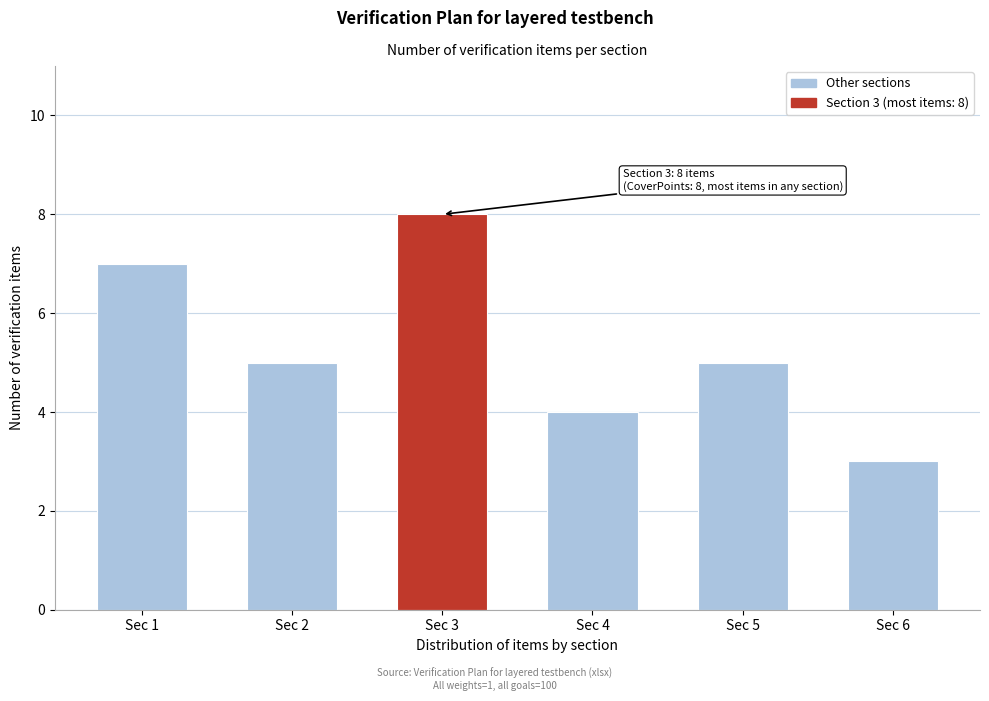

Reading left to right, list all the values displayed in this chart.

Sec 1=7	Sec 2=5	Sec 3=8	Sec 4=4	Sec 5=5	Sec 6=3